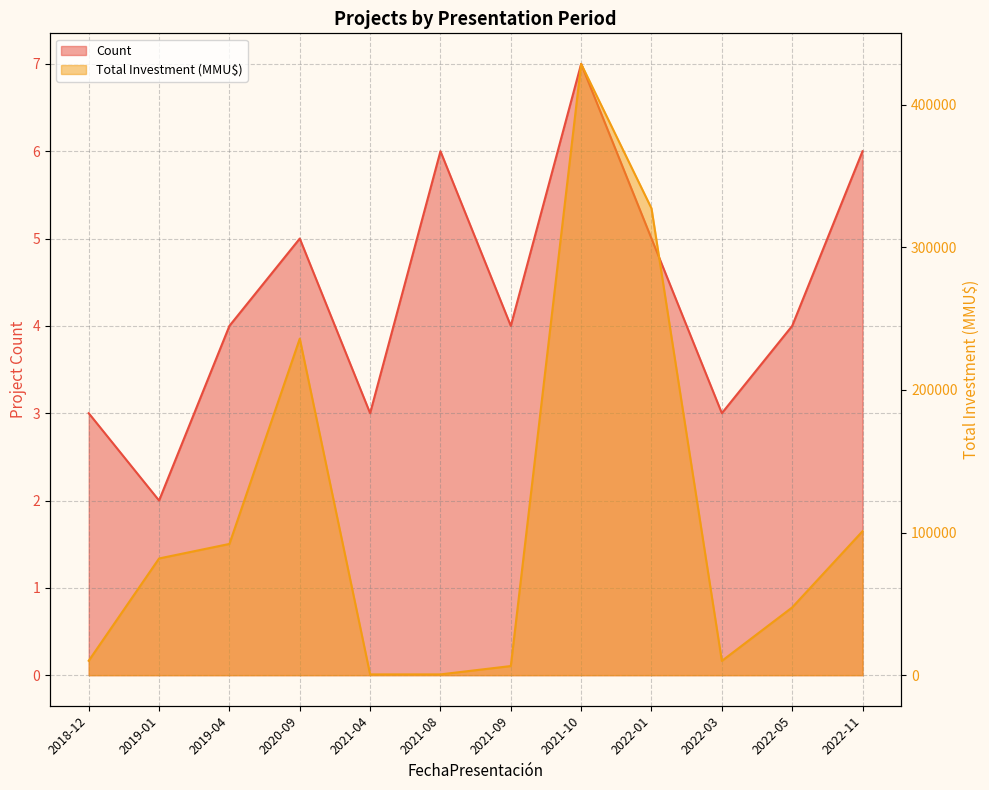

What are all the series names shown in the legend?

Count, Total Investment (MMU$)